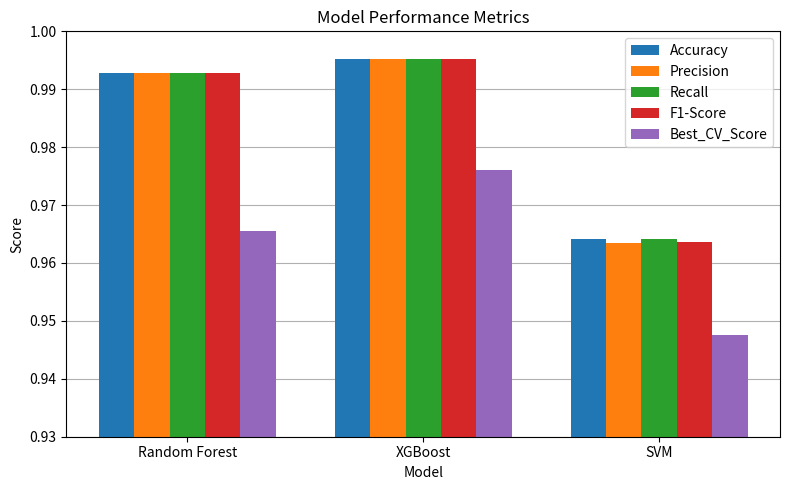

What is the label of the 3rd bar from the left?

SVM